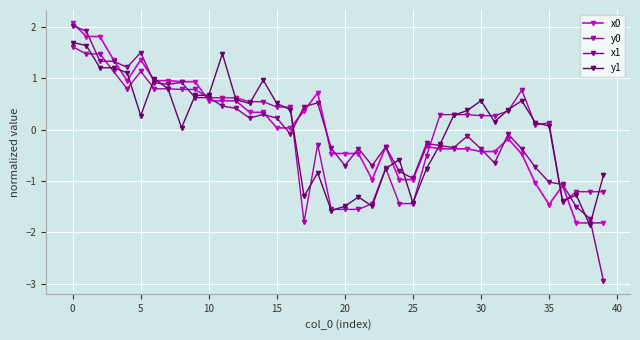

Which series has the widest spread of values?

x1